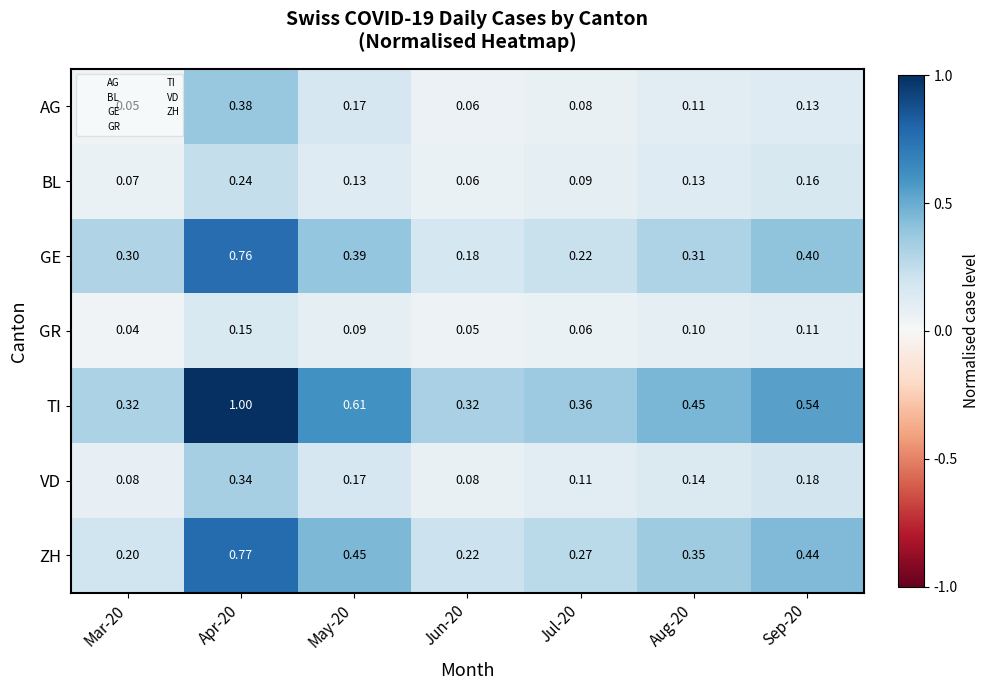

Between May-20 and Aug-20, which series saw the biggest shift?

TI